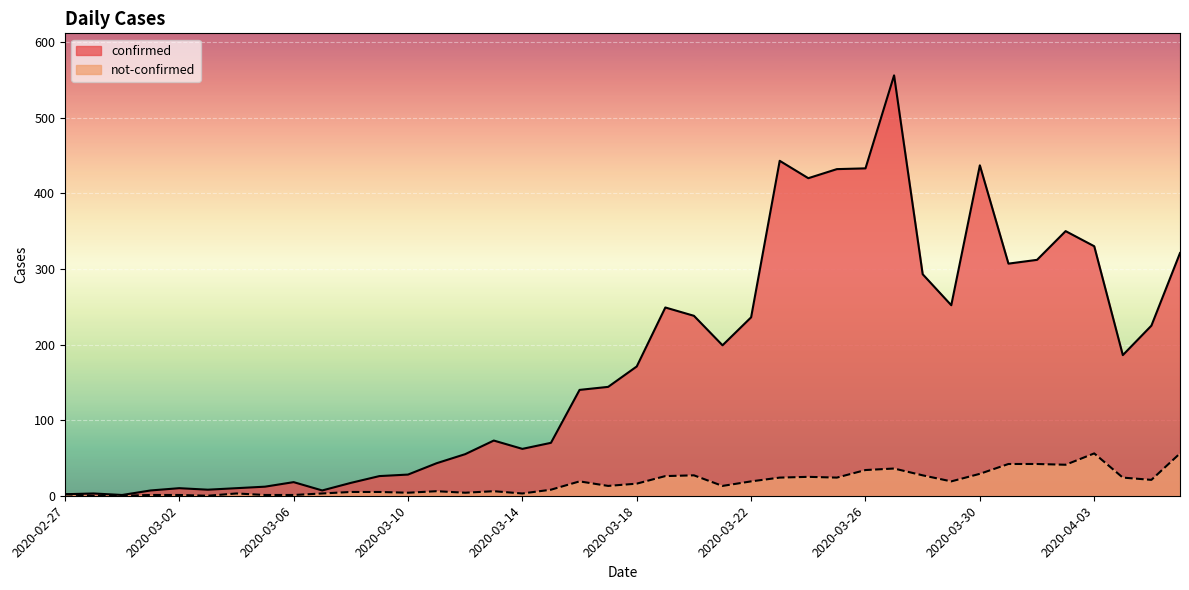

What is the average value of the not-confirmed series?

17